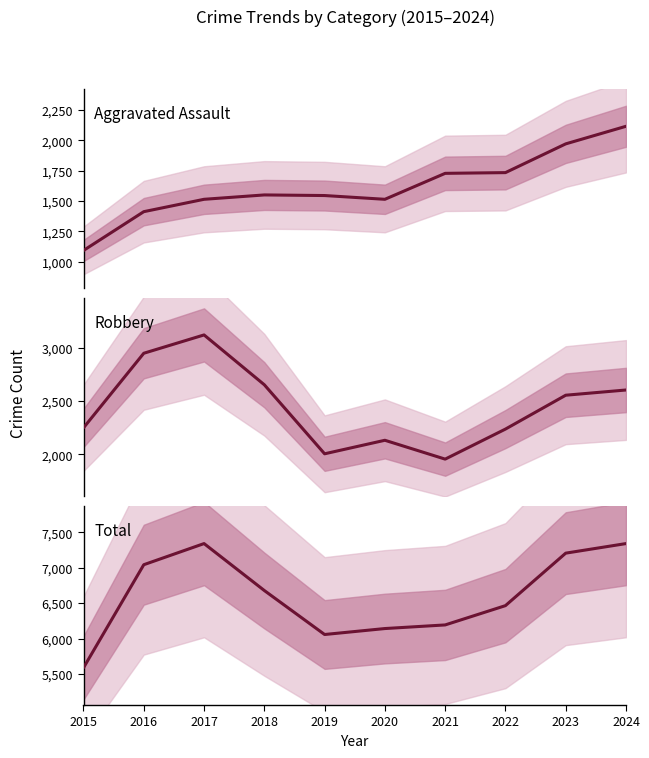

How many lines are shown in the chart?

3